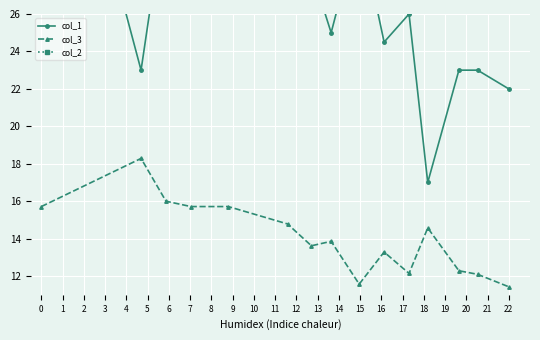

How many interior local valleys does the col_2 series have?

4